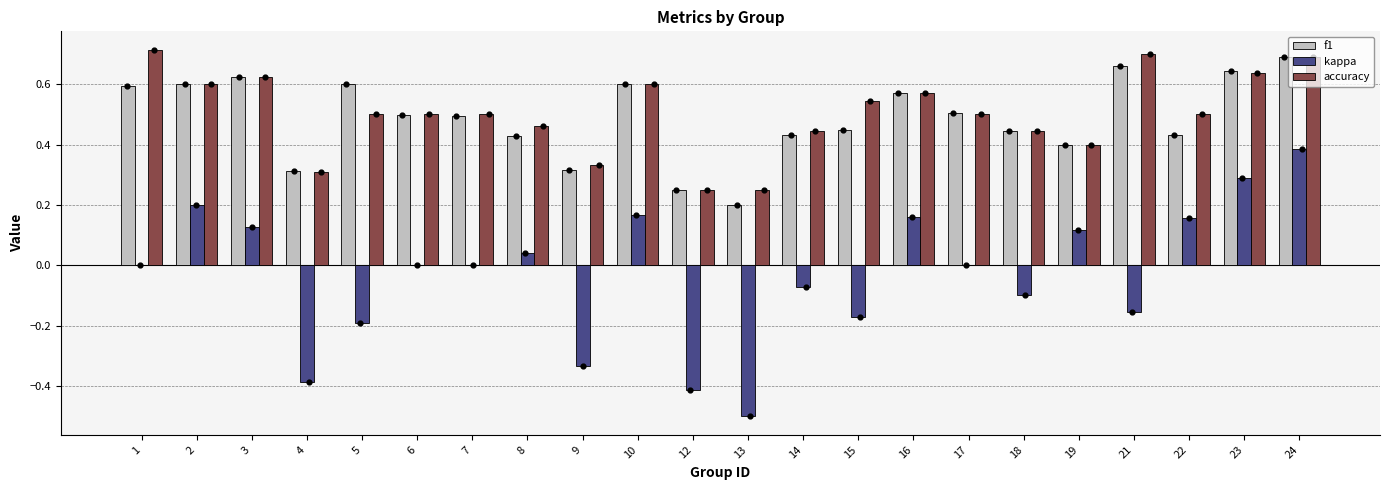

At how many categories does at least one series exceed 0?

22